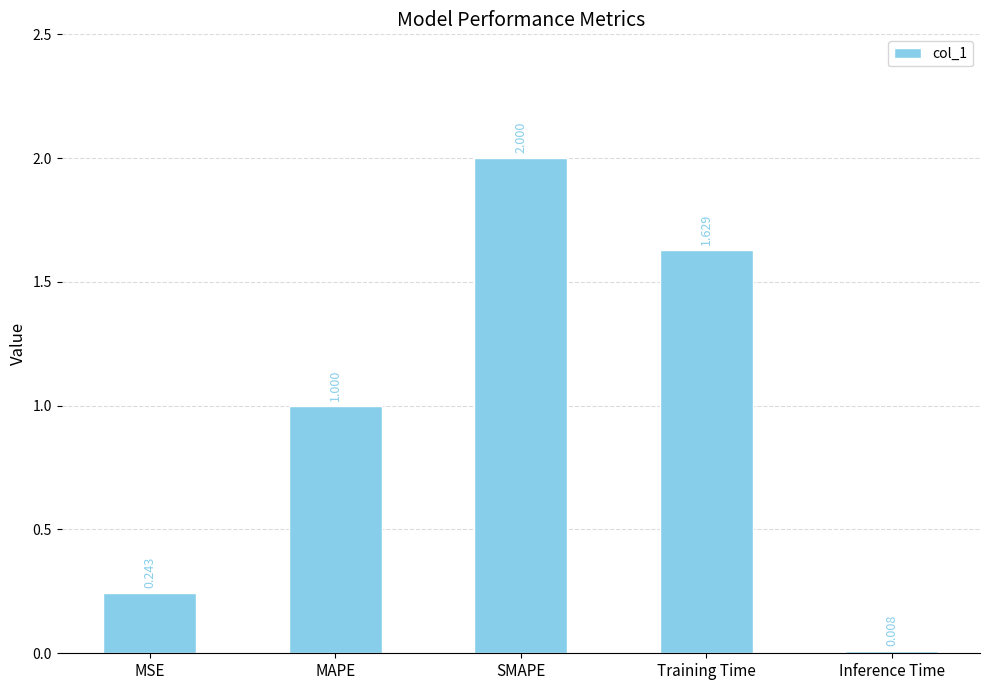

What is the label of the 2nd bar from the left?

MAPE